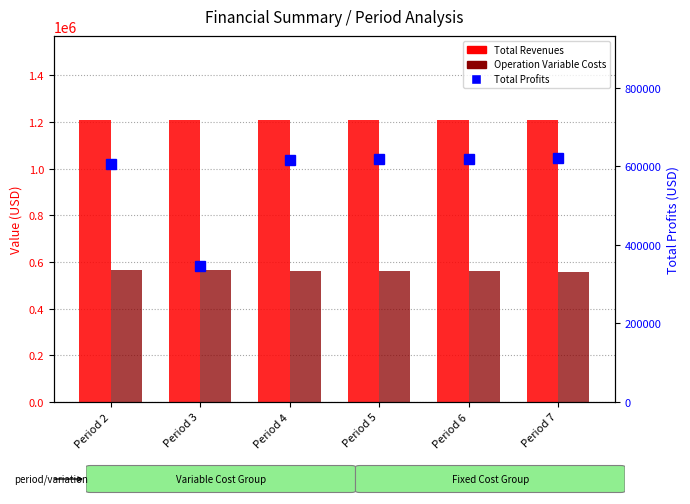

Which category has the highest value in the Total Operation Variable Costs series?

Period 2